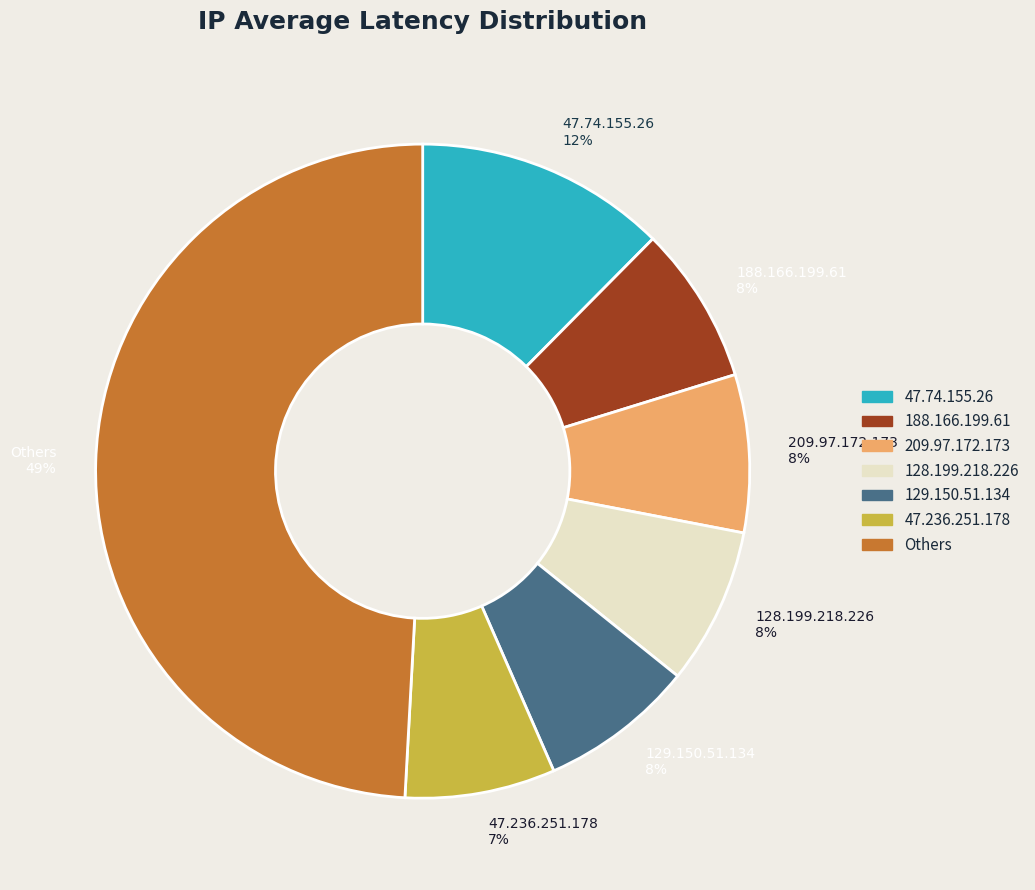

To the nearest percent, what percentage of the pie is 209.97.172.173 8%?

8%